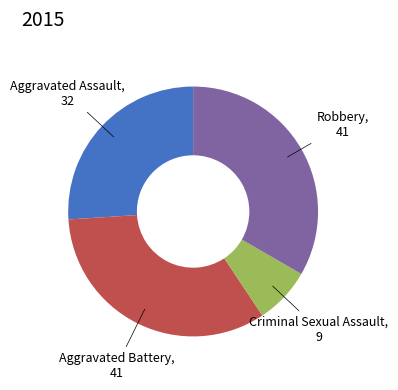

Combined, do Criminal Sexual Assault and Aggravated Battery account for over 50%?

No